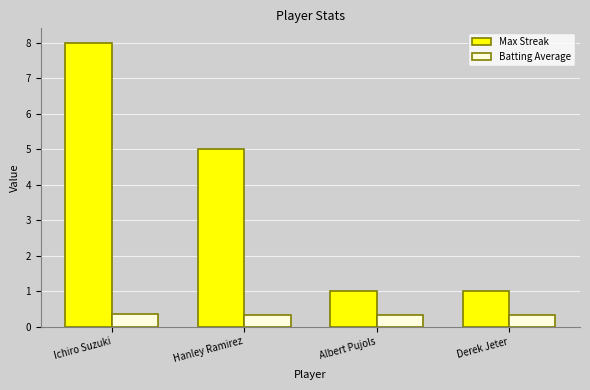

Which category has the highest value across all series?

Ichiro Suzuki